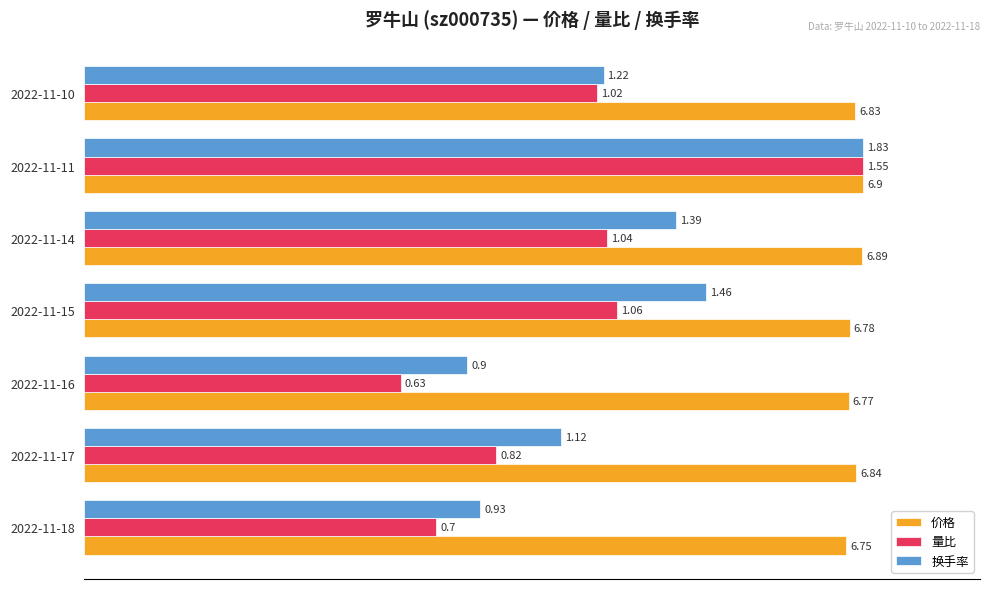

Count the number of data series in this chart.

3